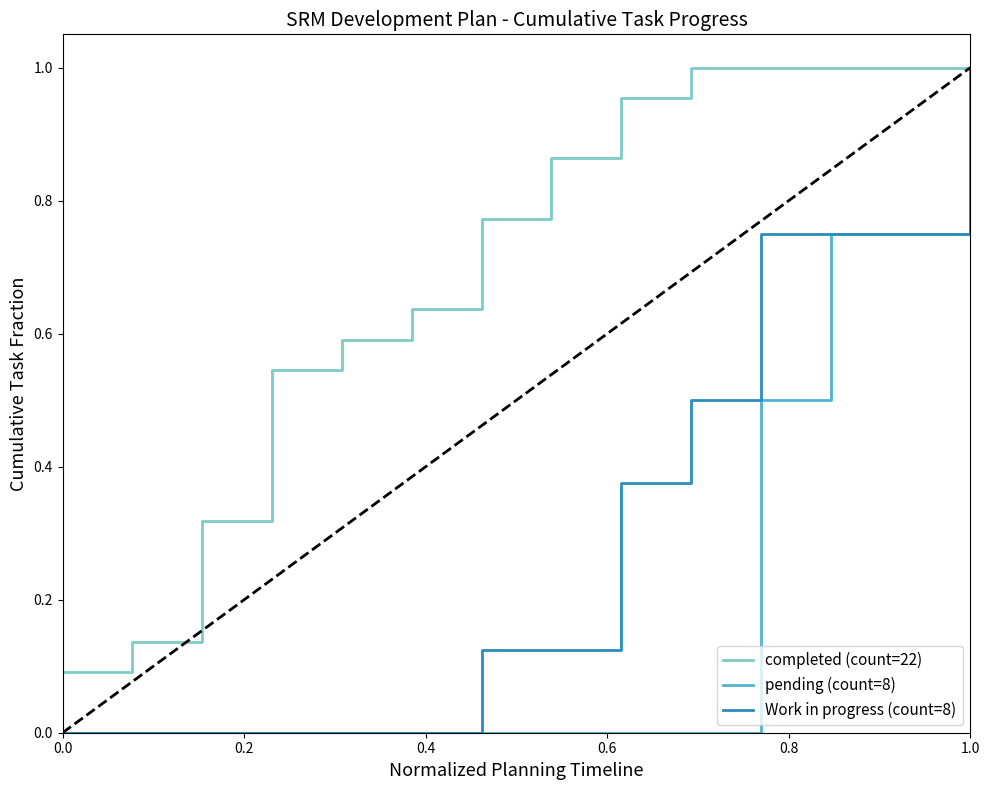

At how many categories does at least one series exceed 0?

14